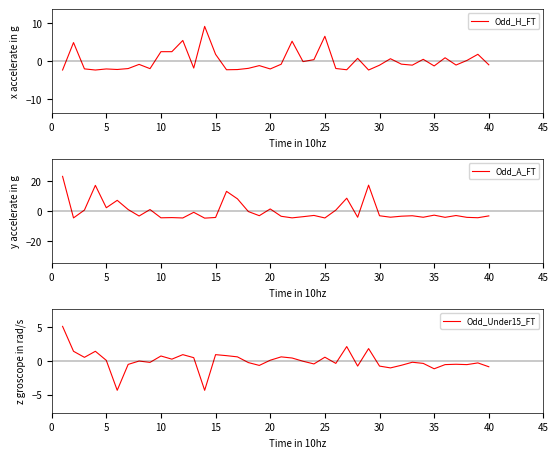

True or false: Odd_H_FT has a value of 3.8 at 25.

False